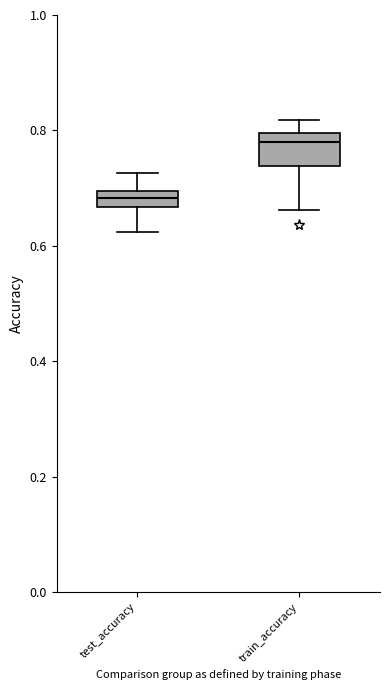

Which box is the tallest, from its lower edge to its upper edge?

train_accuracy